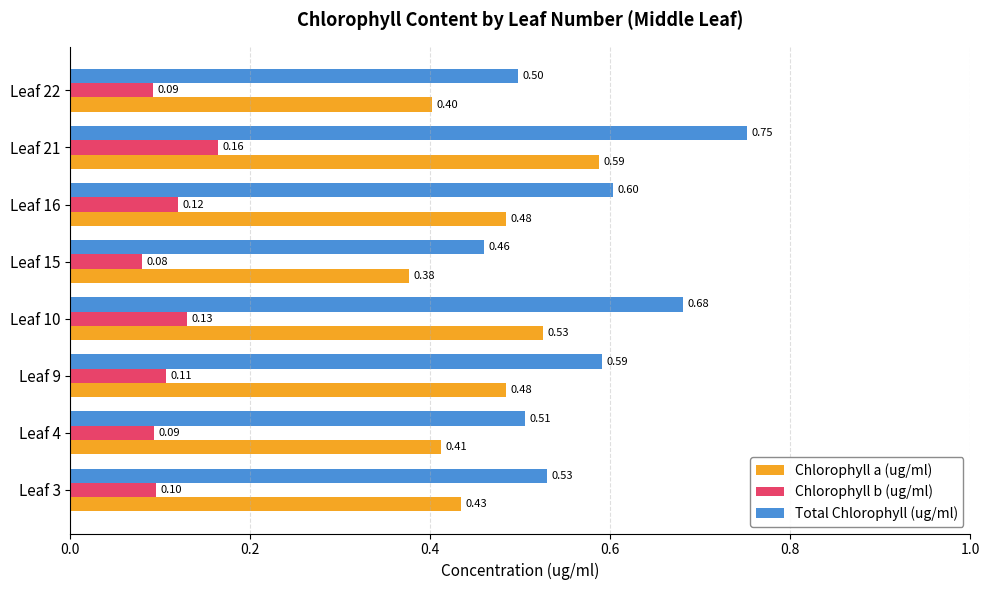

Which series has the largest total across all categories?

Total Chlorophyll (ug/ml)